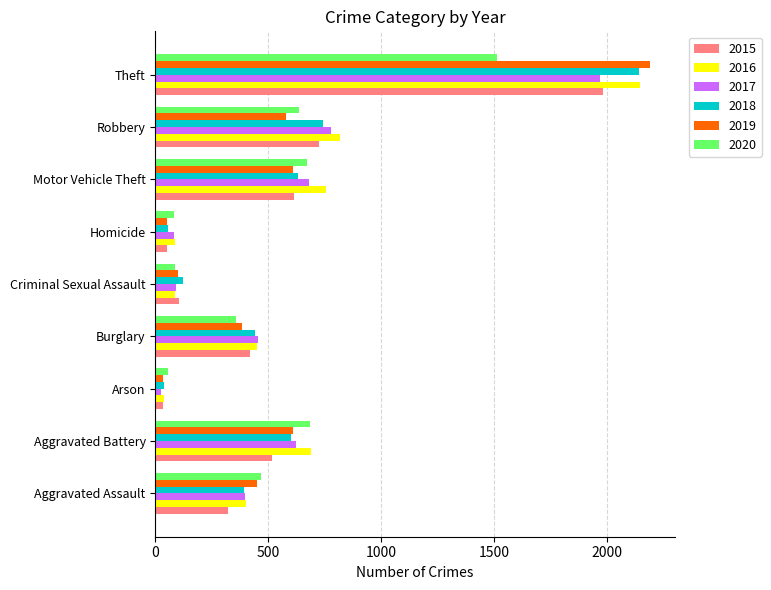

What is the total value across all series at Homicide?

409